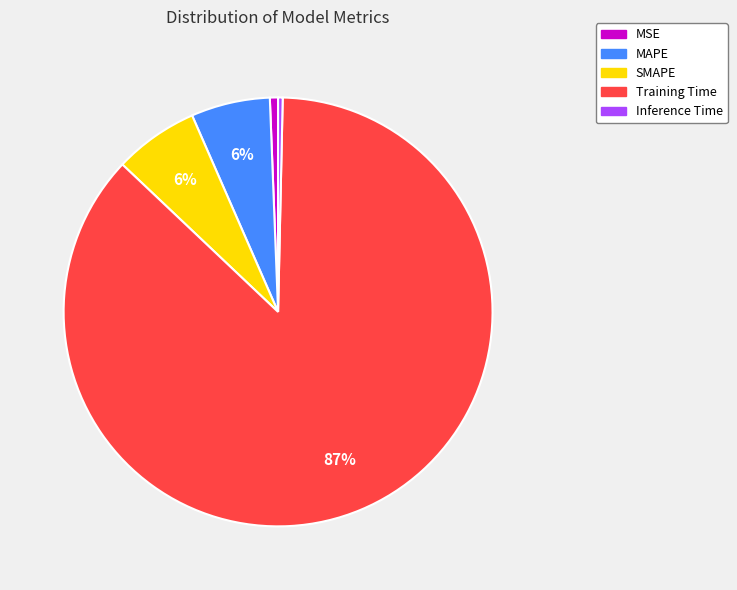

Which slice is the largest?

Training Time